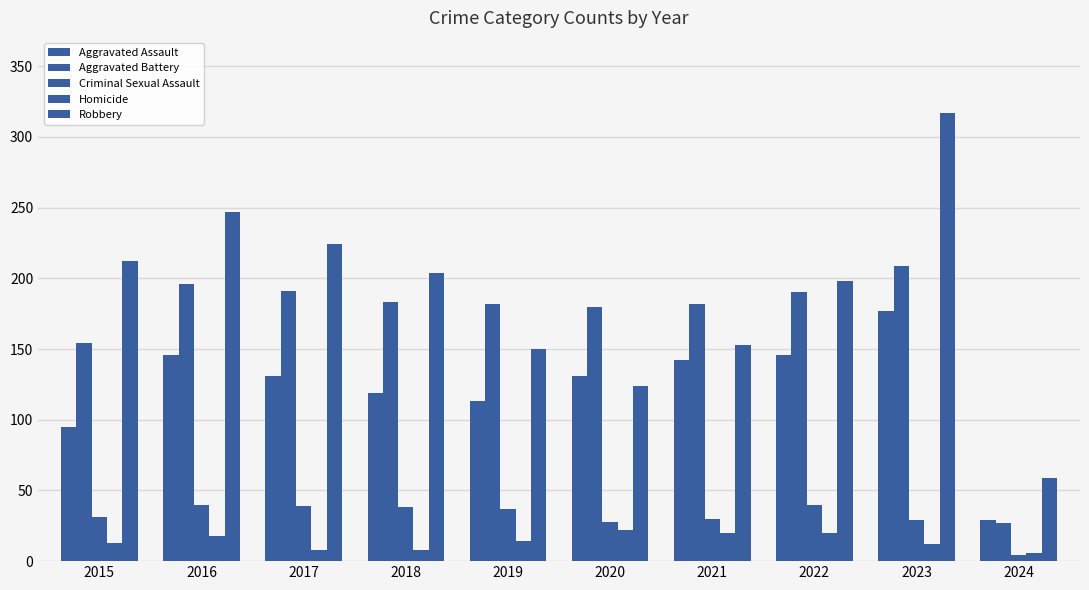

How many groups of bars are there?

10